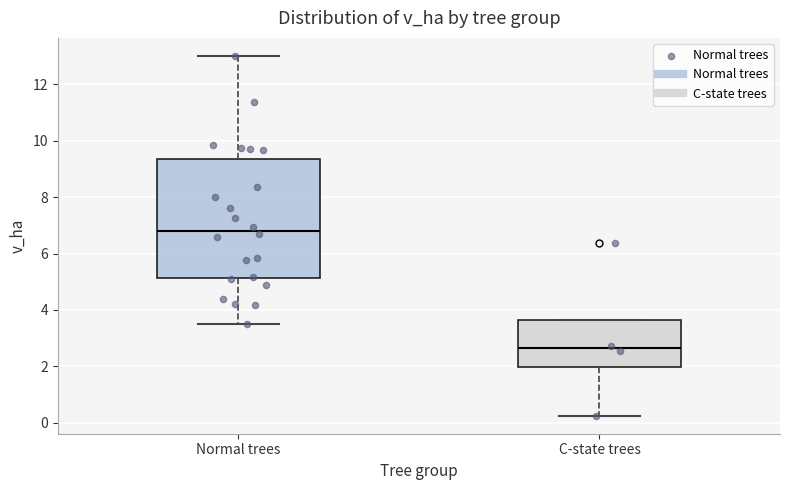

Where does the lower whisker of the box for Normal trees end on the y-axis? The values are not printed on the chart, so give them approximately, as read against the axis.

3.6